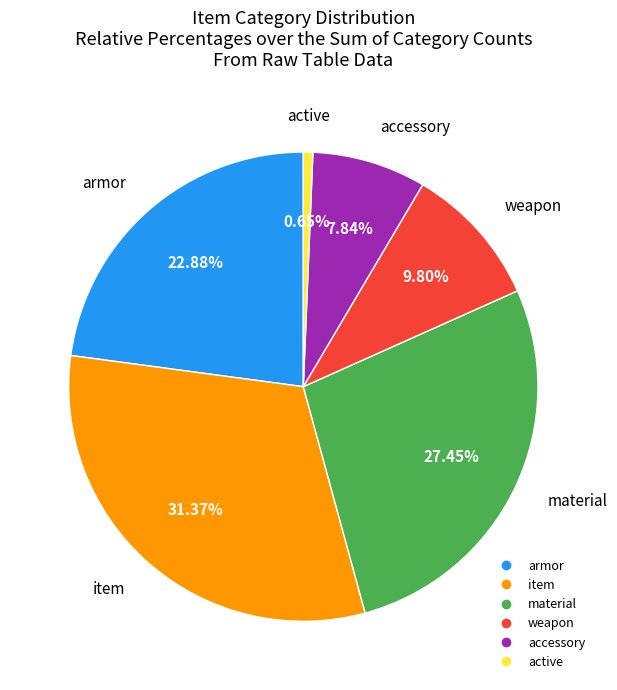

Is there any slice that represents more than half of the pie?

No